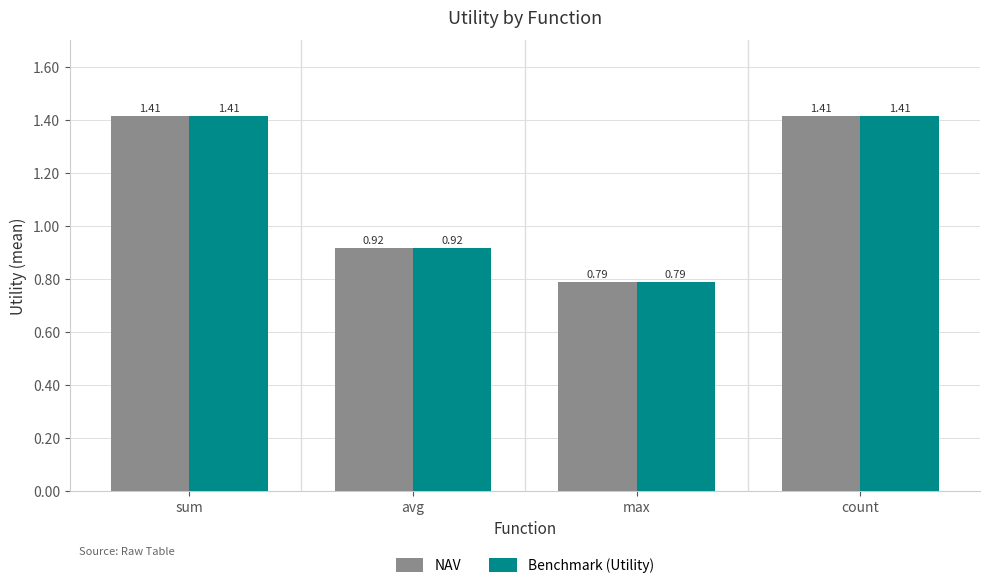

At how many categories does at least one series exceed 1?

2